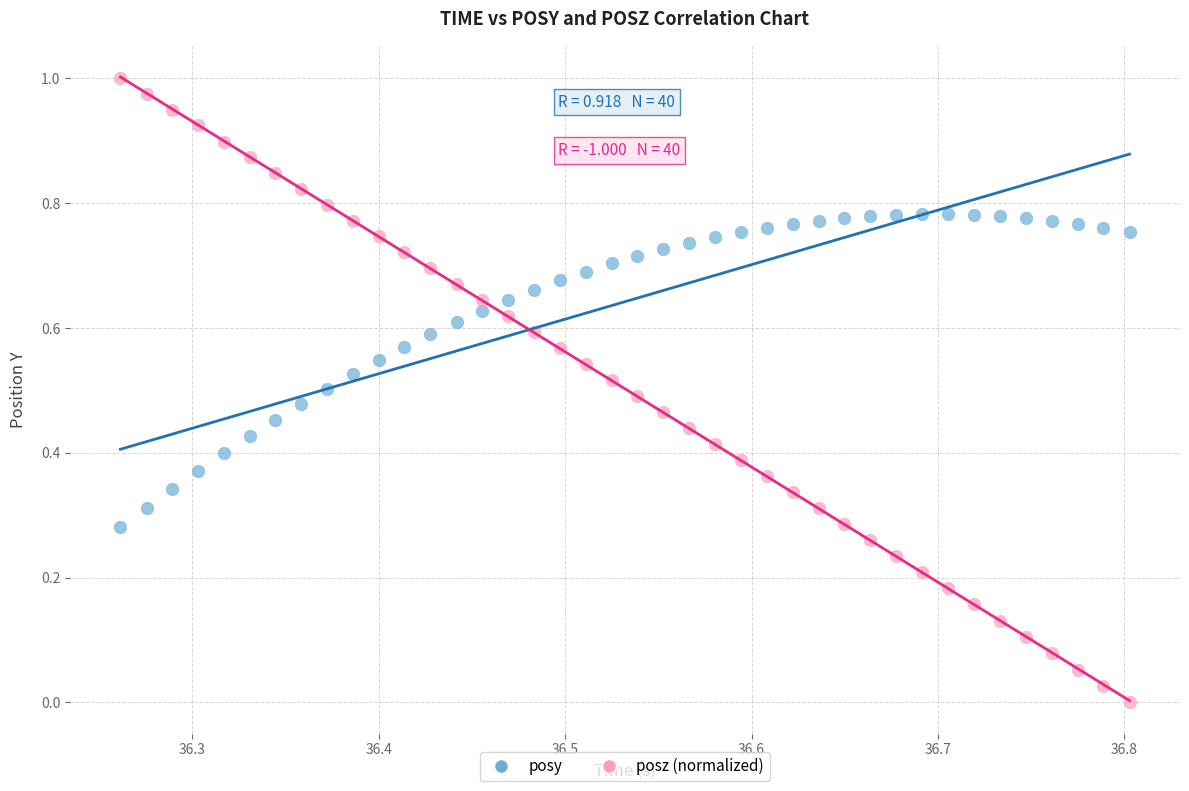

Which series contains the lowest Y value?

posz (normalized)